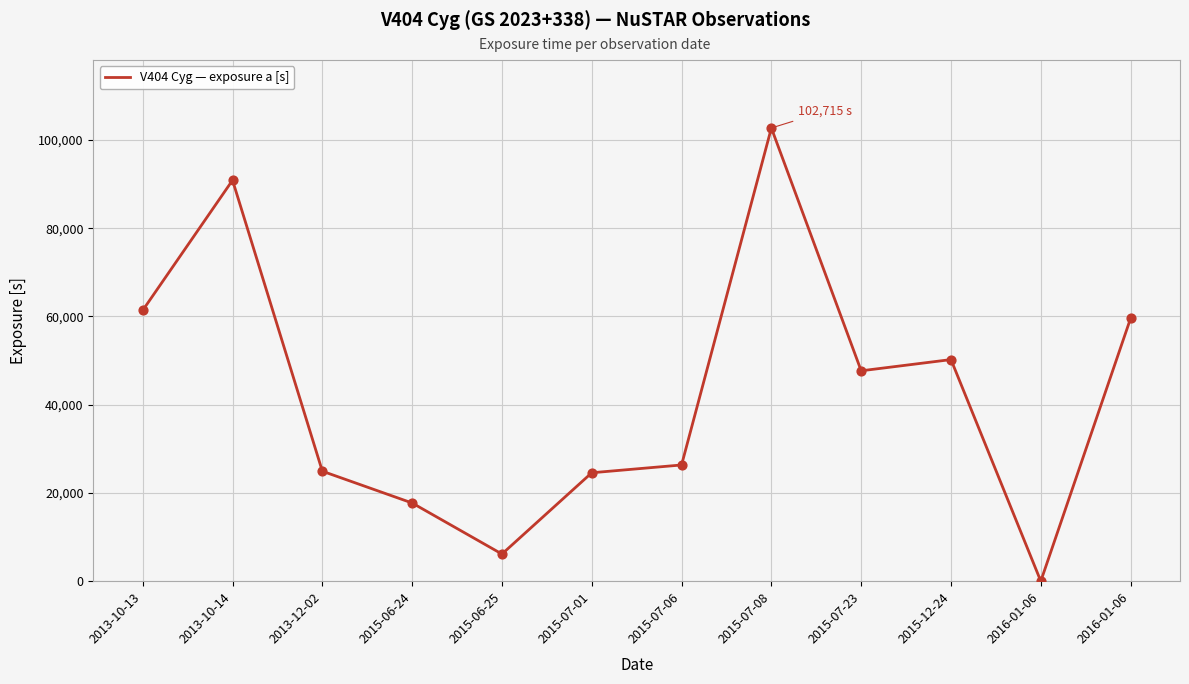

Between 2015-07-23 and 2013-12-02, which is larger?

2015-07-23